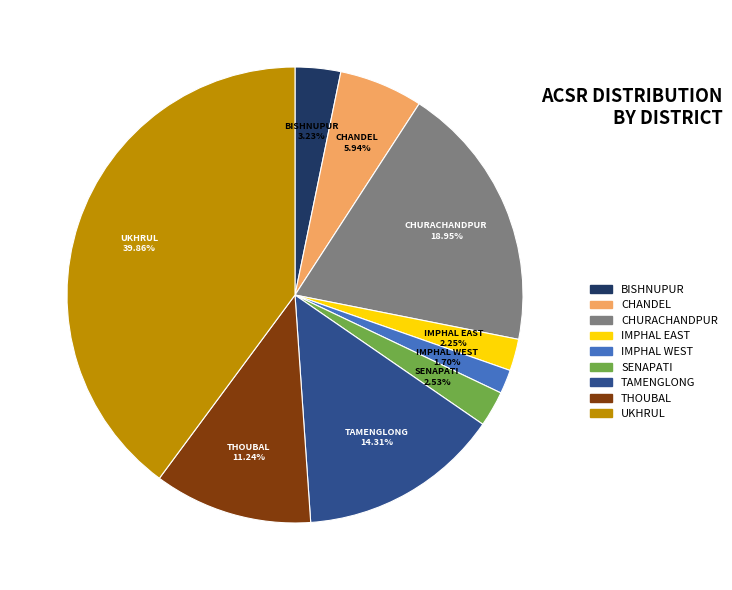

Which category has the smallest portion of the pie?

IMPHAL WEST